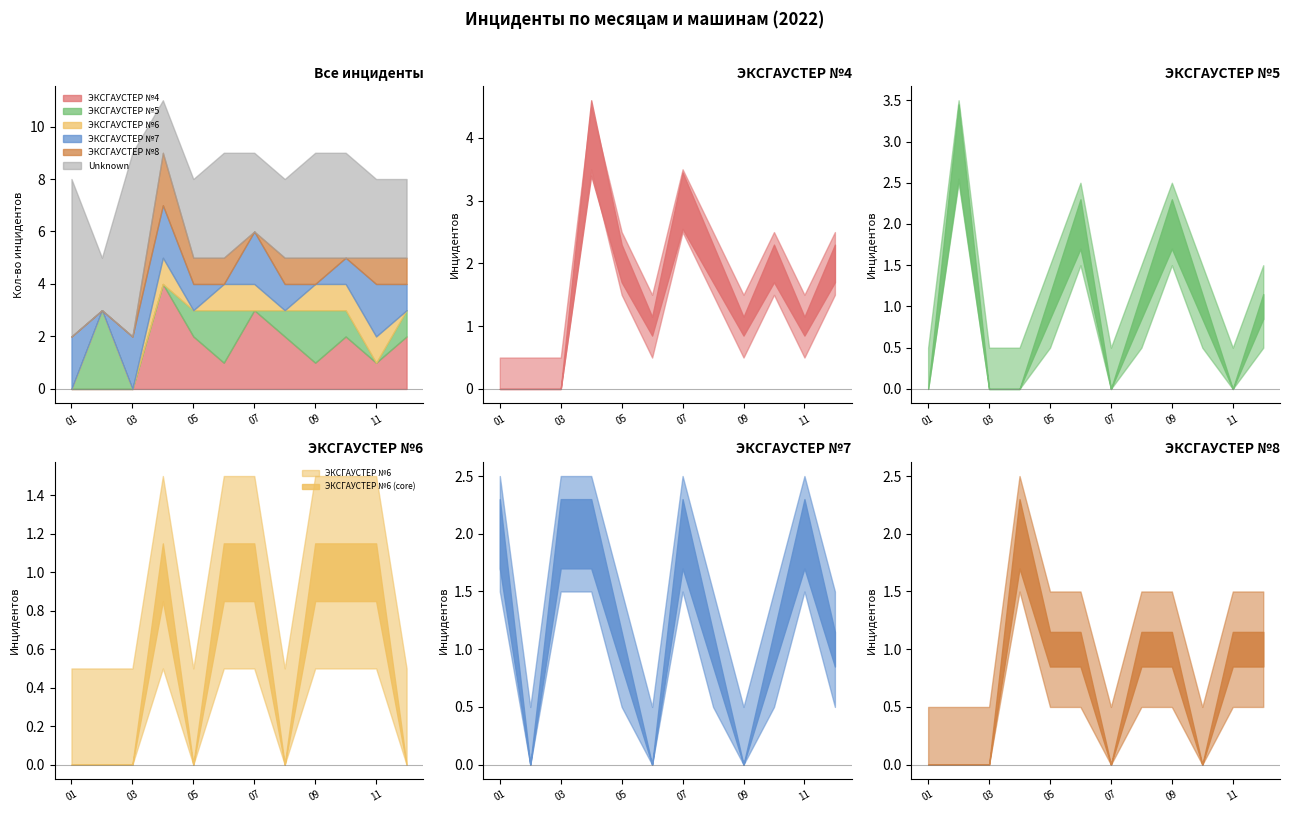

True or false: ЭКСГАУСТЕР №8 and Unknown intersect in this chart.

False